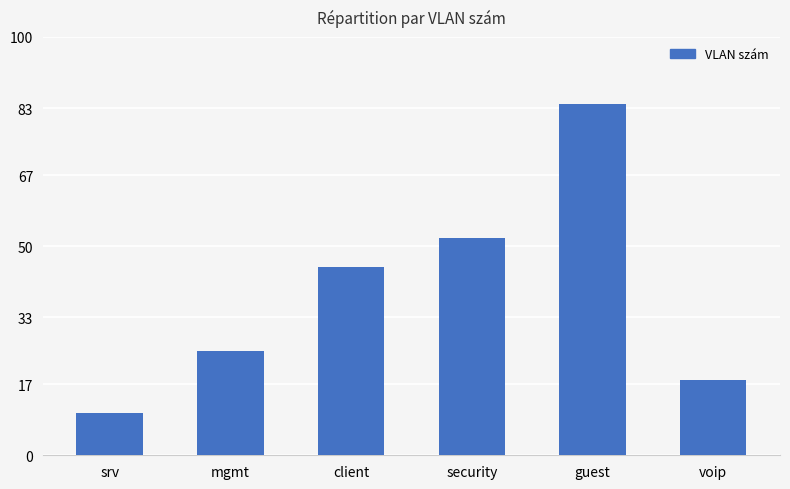

Are the bars grouped side by side (vs. stacked)?

No